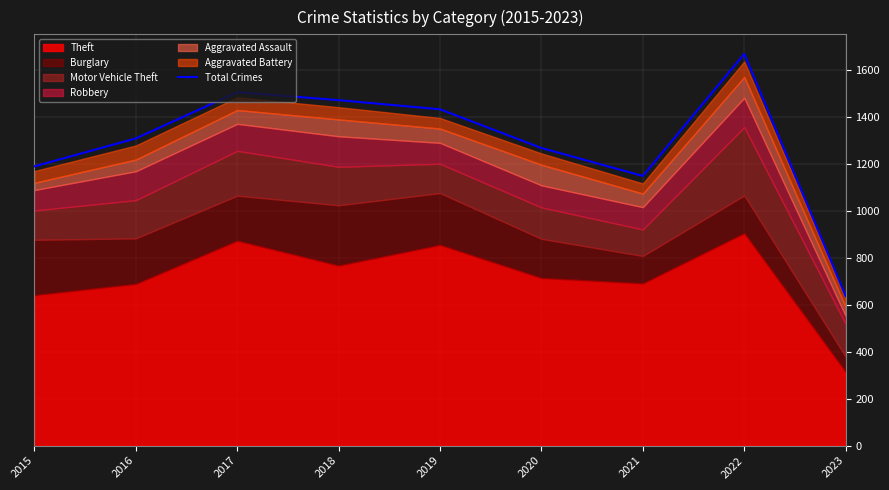

What is the sum of all values?

11633